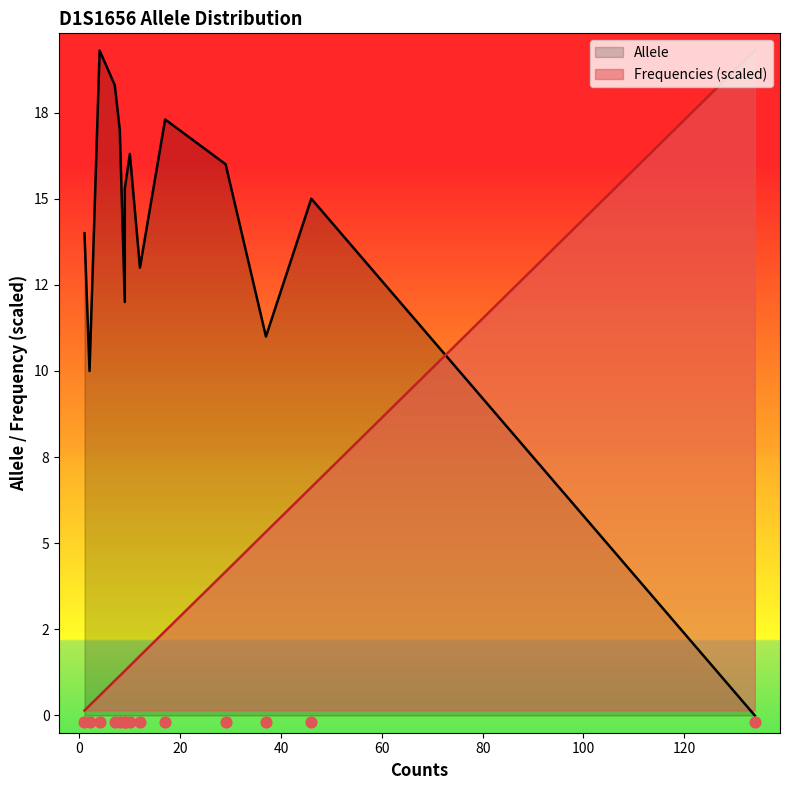

What are all the series names shown in the legend?

Allele, Frequencies